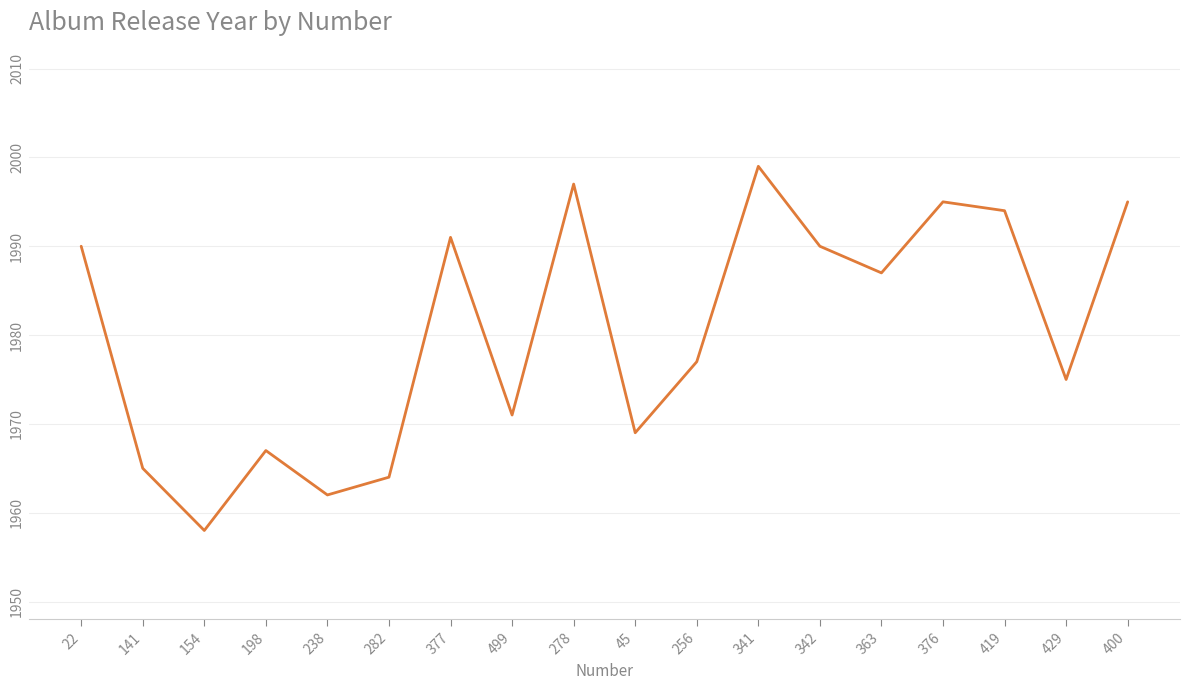

The chart shows a value of 1964 at 282. True or false?

True